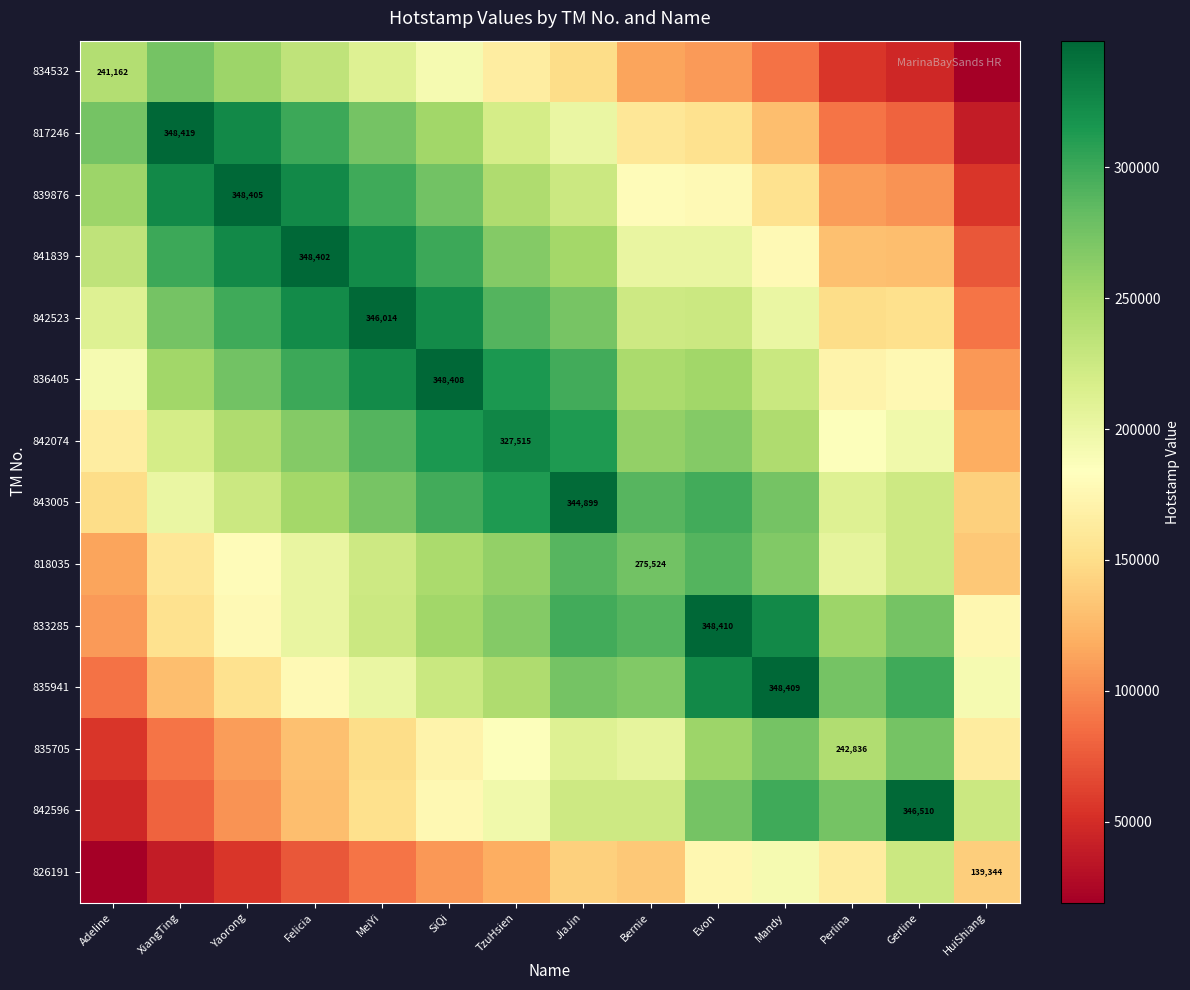

Which category has the highest value in the 835941 series?

Mandy